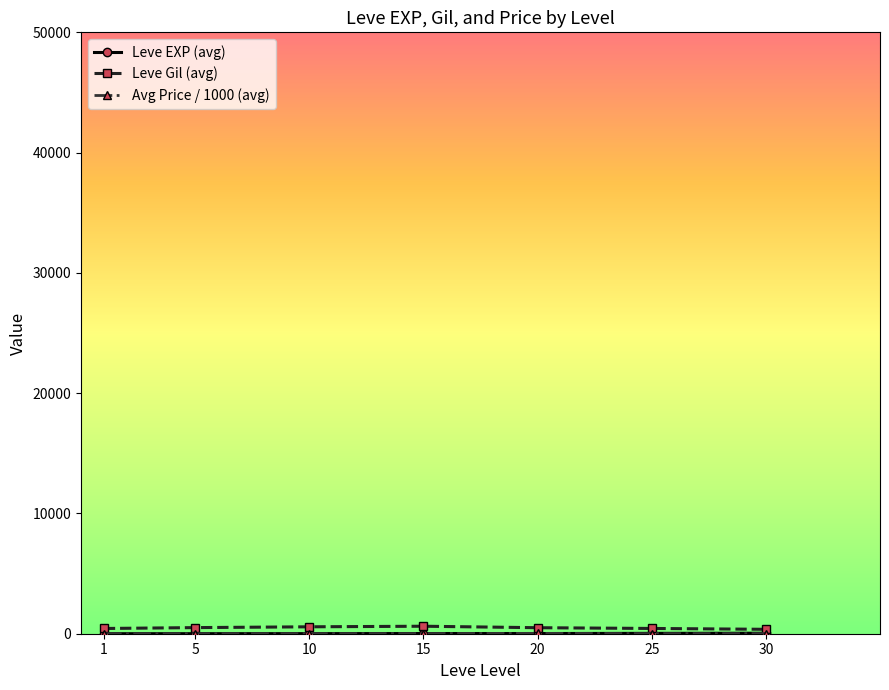

Which series has the widest spread of values?

Leve Gil (avg)